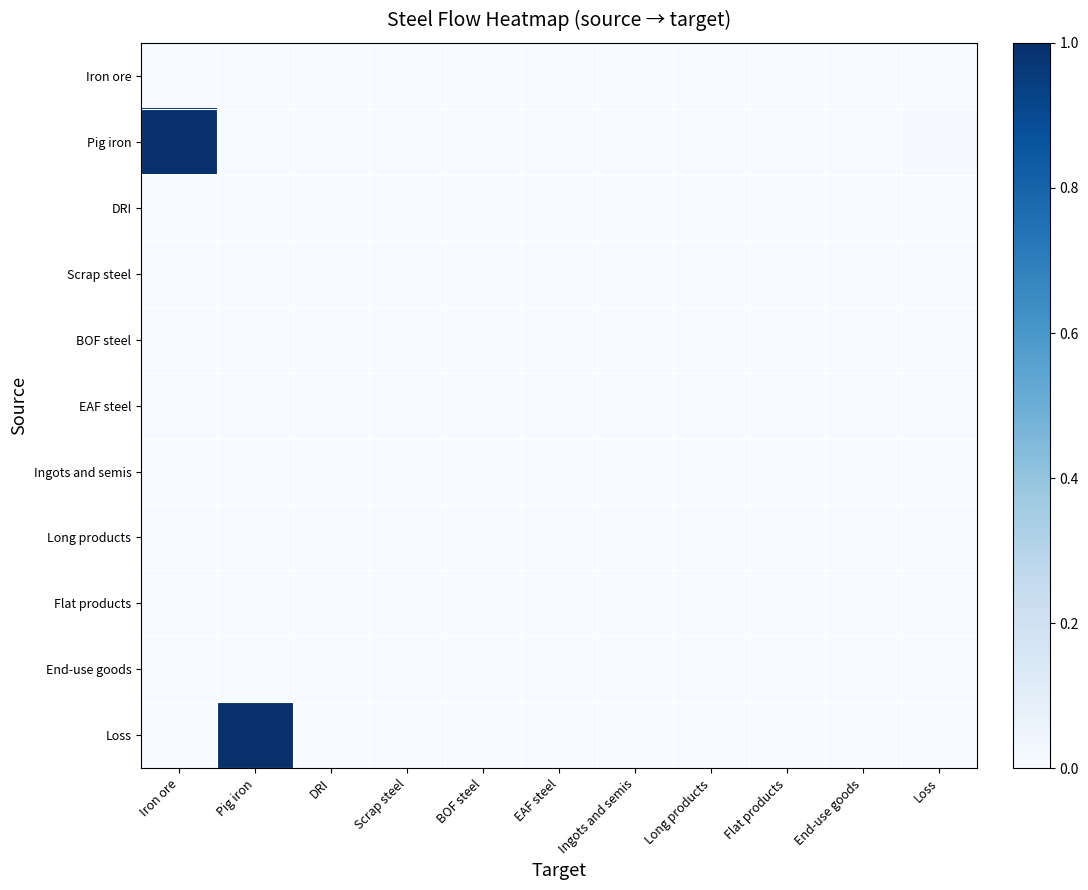

Reading left to right, list all the values displayed in this chart.

Iron ore: Iron ore=0.0	Pig iron=0.0	DRI=0.0	Scrap steel=0.0	BOF steel=0.0	EAF steel=0.0	Ingots and semis=0.0	Long products=0.0	Flat products=0.0	End-use goods=0.0	Loss=0.0
Pig iron: Iron ore=1.0	Pig iron=0.0	DRI=0.0	Scrap steel=0.0	BOF steel=0.0	EAF steel=0.0	Ingots and semis=0.0	Long products=0.0	Flat products=0.0	End-use goods=0.0	Loss=0.0
DRI: Iron ore=0.0	Pig iron=0.0	DRI=0.0	Scrap steel=0.0	BOF steel=0.0	EAF steel=0.0	Ingots and semis=0.0	Long products=0.0	Flat products=0.0	End-use goods=0.0	Loss=0.0
Scrap steel: Iron ore=0.0	Pig iron=0.0	DRI=0.0	Scrap steel=0.0	BOF steel=0.0	EAF steel=0.0	Ingots and semis=0.0	Long products=0.0	Flat products=0.0	End-use goods=0.0	Loss=0.0
BOF steel: Iron ore=0.0	Pig iron=0.0	DRI=0.0	Scrap steel=0.0	BOF steel=0.0	EAF steel=0.0	Ingots and semis=0.0	Long products=0.0	Flat products=0.0	End-use goods=0.0	Loss=0.0
EAF steel: Iron ore=0.0	Pig iron=0.0	DRI=0.0	Scrap steel=0.0	BOF steel=0.0	EAF steel=0.0	Ingots and semis=0.0	Long products=0.0	Flat products=0.0	End-use goods=0.0	Loss=0.0
Ingots and semis: Iron ore=0.0	Pig iron=0.0	DRI=0.0	Scrap steel=0.0	BOF steel=0.0	EAF steel=0.0	Ingots and semis=0.0	Long products=0.0	Flat products=0.0	End-use goods=0.0	Loss=0.0
Long products: Iron ore=0.0	Pig iron=0.0	DRI=0.0	Scrap steel=0.0	BOF steel=0.0	EAF steel=0.0	Ingots and semis=0.0	Long products=0.0	Flat products=0.0	End-use goods=0.0	Loss=0.0
Flat products: Iron ore=0.0	Pig iron=0.0	DRI=0.0	Scrap steel=0.0	BOF steel=0.0	EAF steel=0.0	Ingots and semis=0.0	Long products=0.0	Flat products=0.0	End-use goods=0.0	Loss=0.0
End-use goods: Iron ore=0.0	Pig iron=0.0	DRI=0.0	Scrap steel=0.0	BOF steel=0.0	EAF steel=0.0	Ingots and semis=0.0	Long products=0.0	Flat products=0.0	End-use goods=0.0	Loss=0.0
Loss: Iron ore=0.0	Pig iron=1.0	DRI=0.0	Scrap steel=0.0	BOF steel=0.0	EAF steel=0.0	Ingots and semis=0.0	Long products=0.0	Flat products=0.0	End-use goods=0.0	Loss=0.0